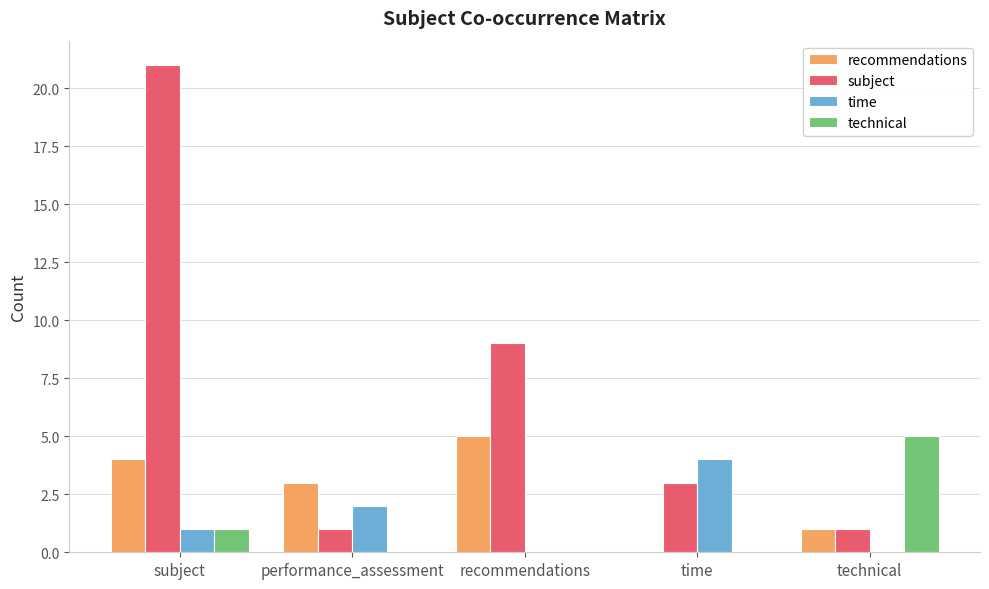

Is the value of technical at time greater than the value of recommendations at subject?

No